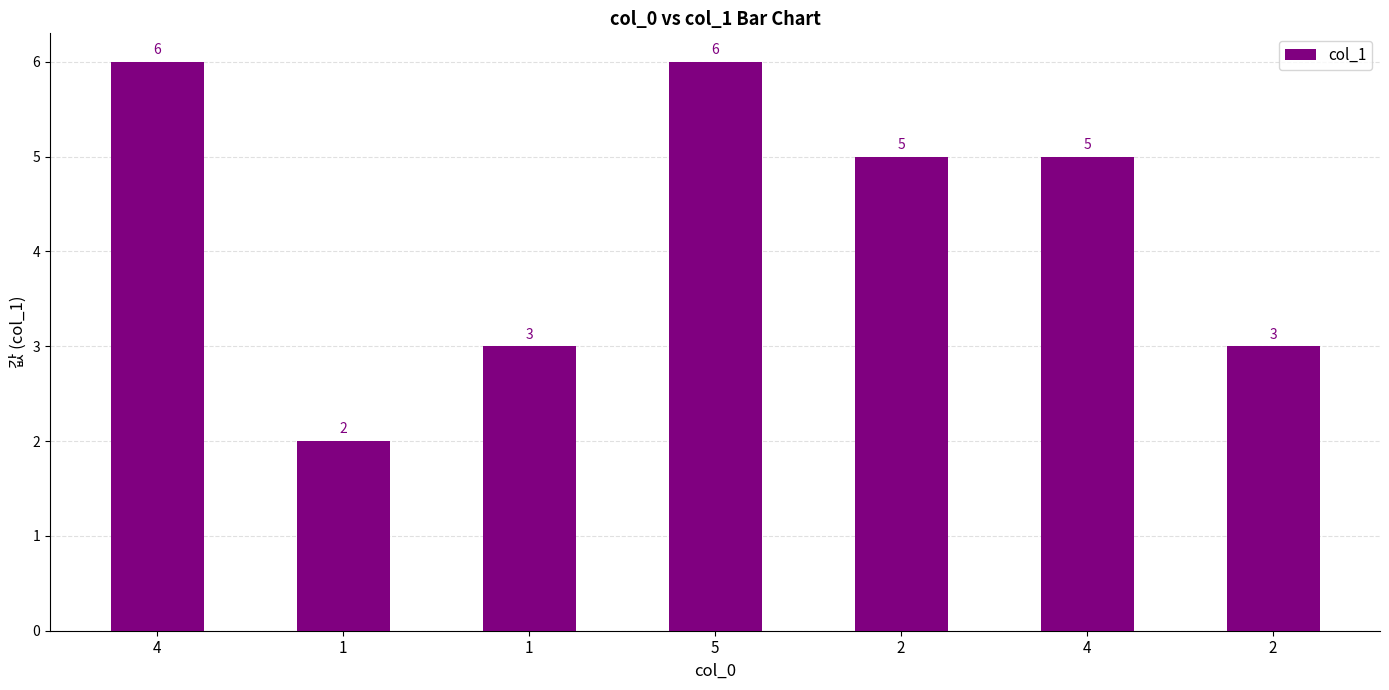

What is the difference between the maximum and minimum values?

4